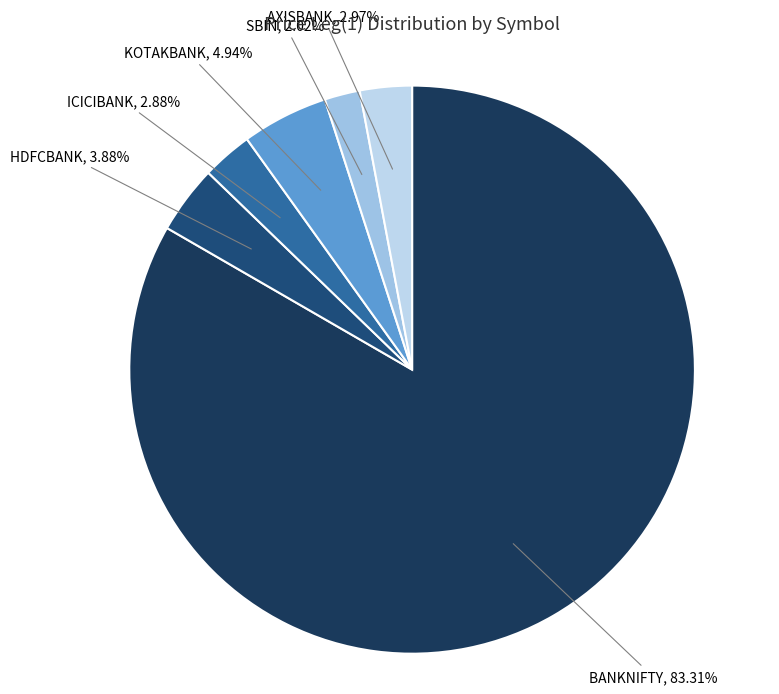

Count the number of slices in the pie.

6